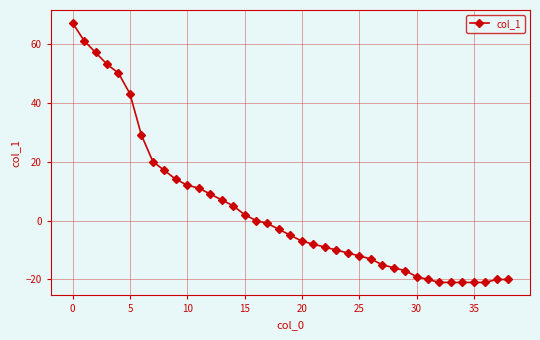

How many data points does each series have?

39